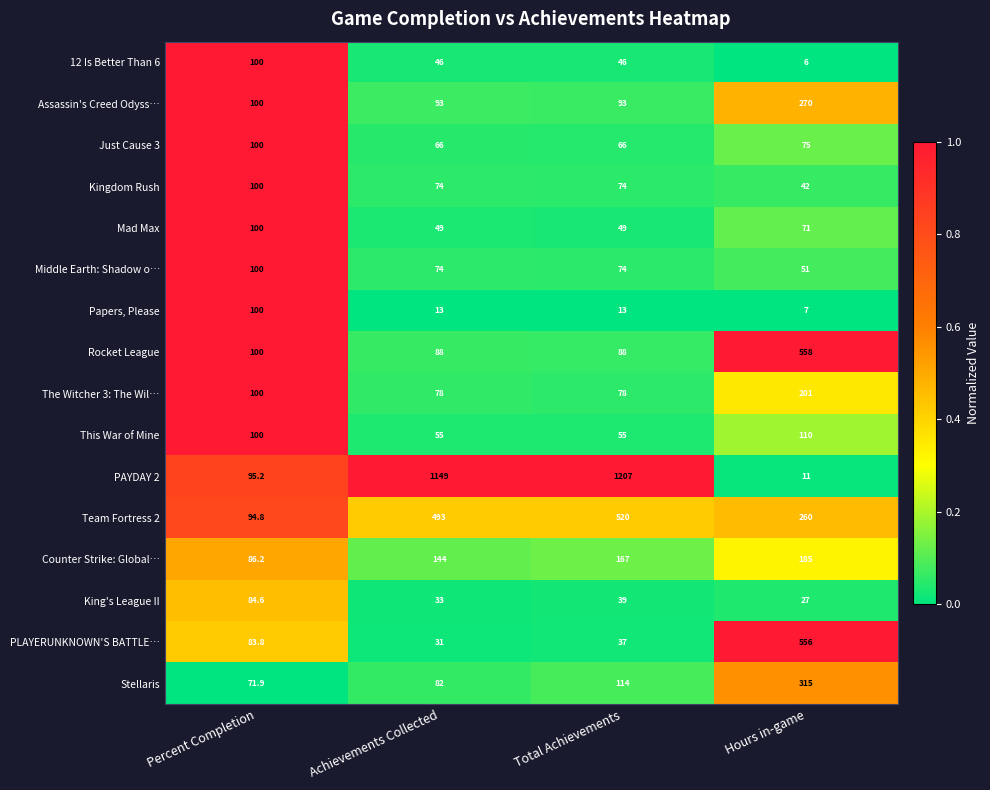

What is the total value across all series at Percent Completion?

1516.5